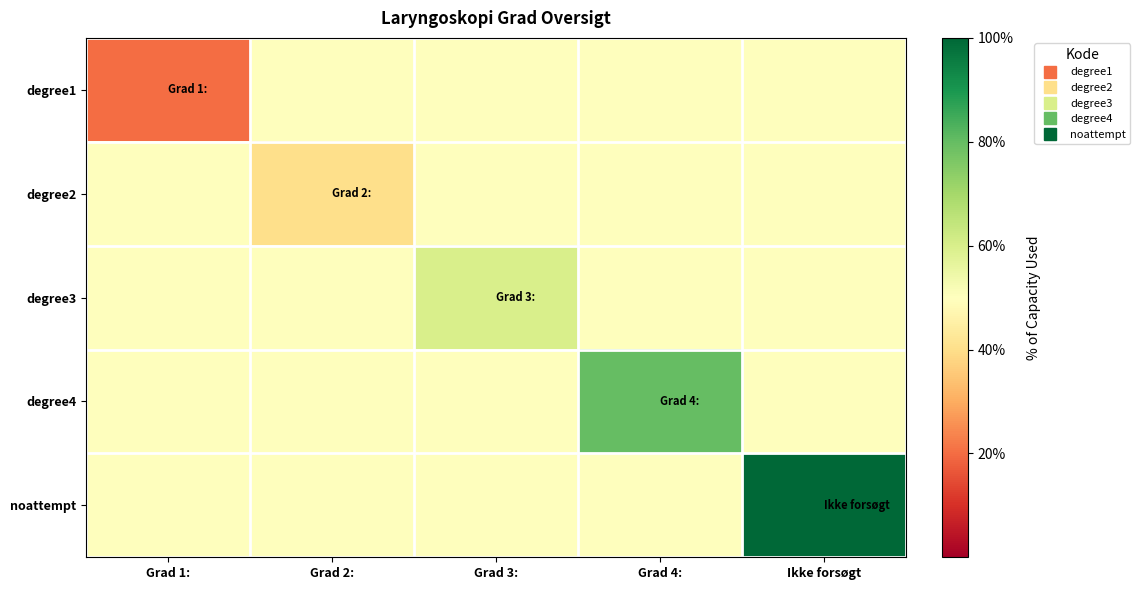

Which series has the widest spread of values?

noattempt